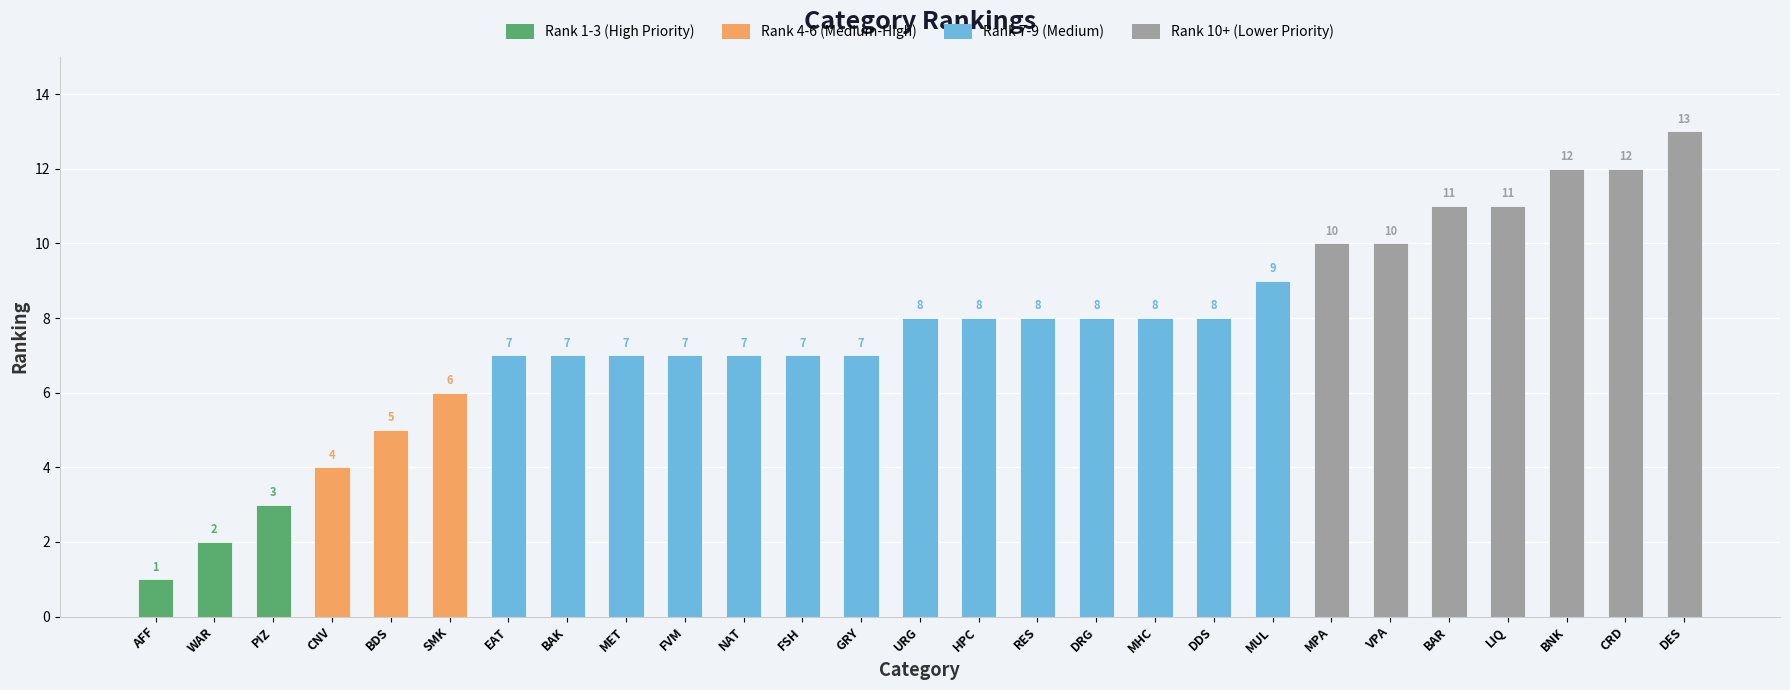

What is the difference between the second highest and minimum values?

11